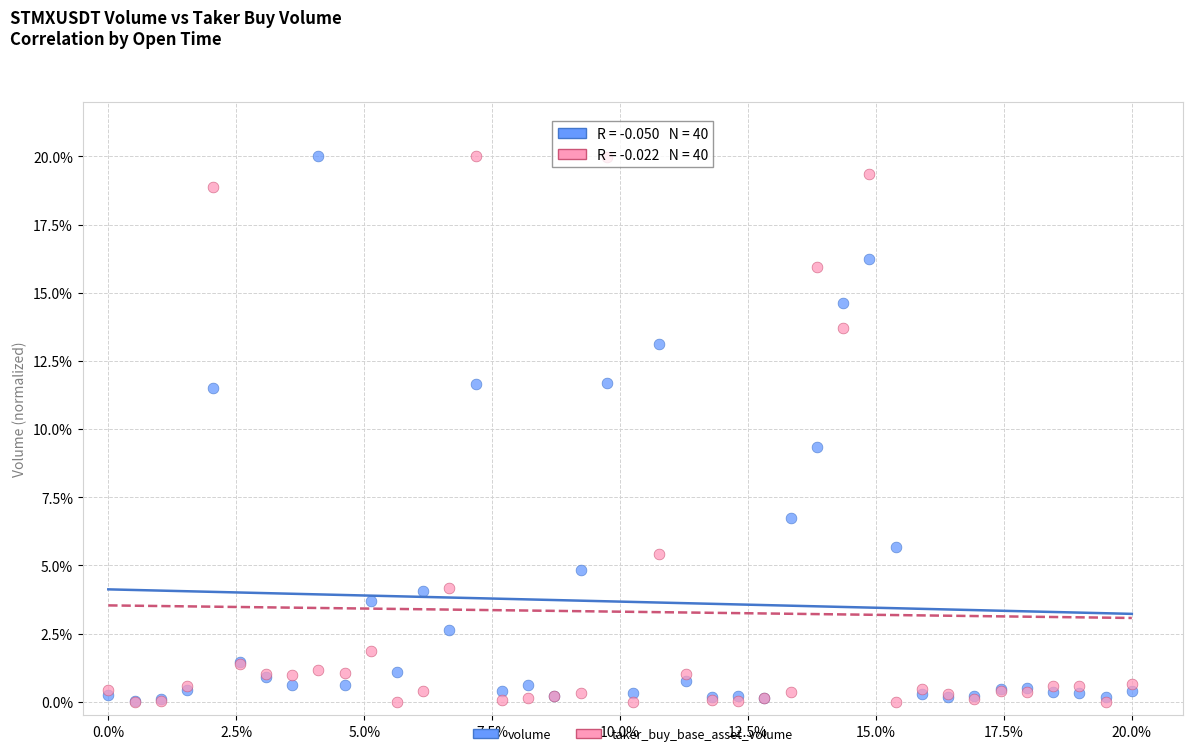

Across all series, what Y value is closest to 10?

9.4